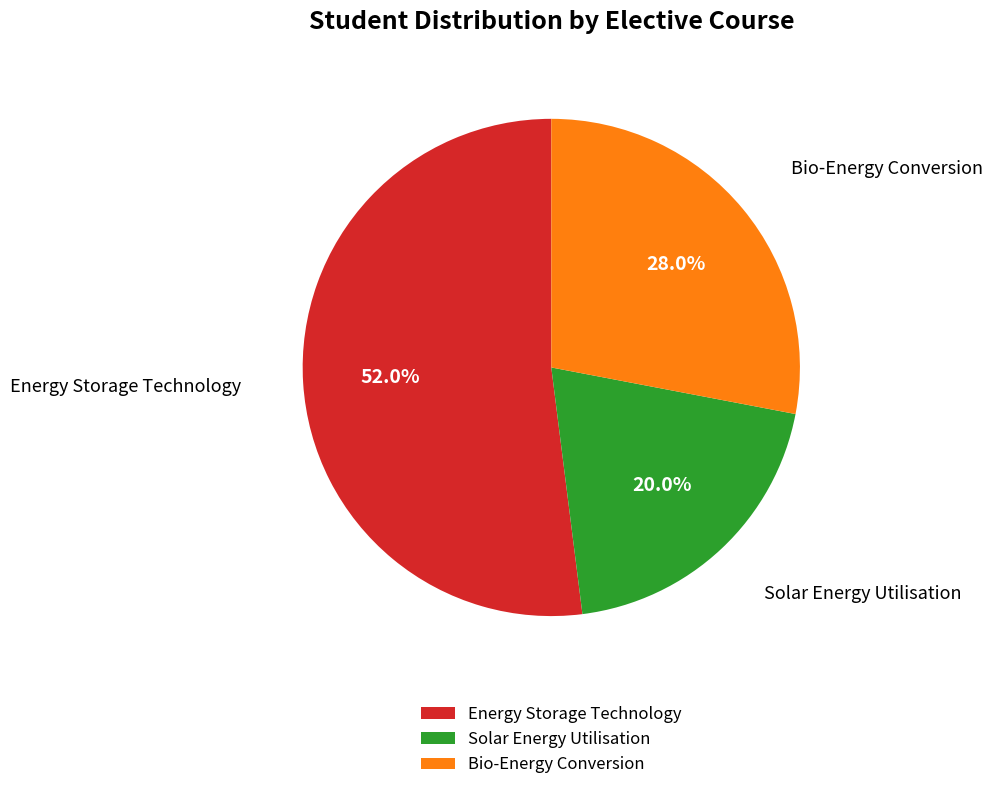

Which slice represents more than half of the pie?

Energy Storage Technology